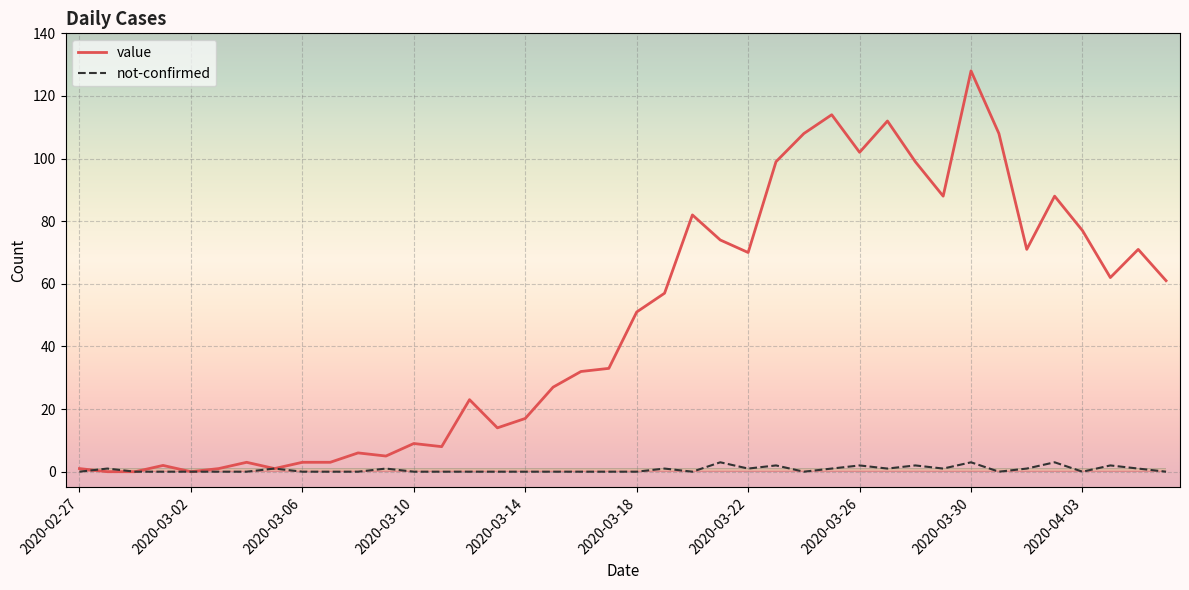

Which series has the largest total across all categories?

value